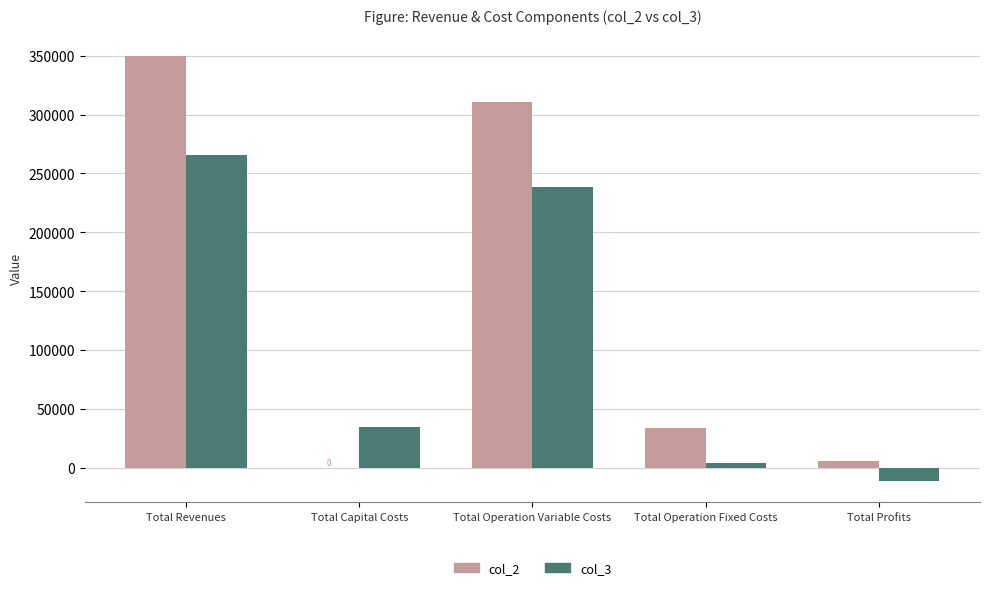

How many values in col_2 are above zero?

4